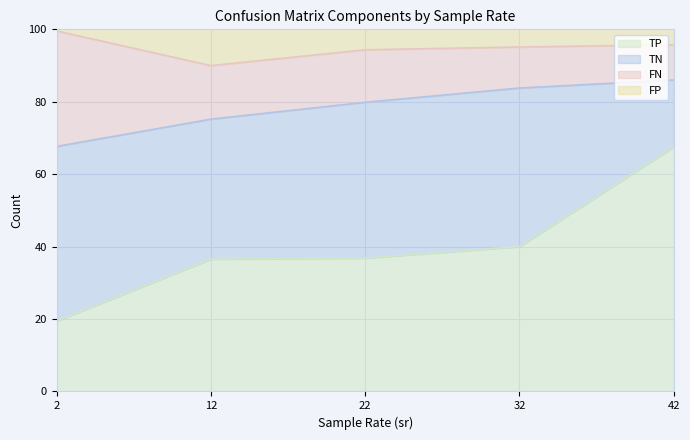

Which category has the highest value in the TP series?

42